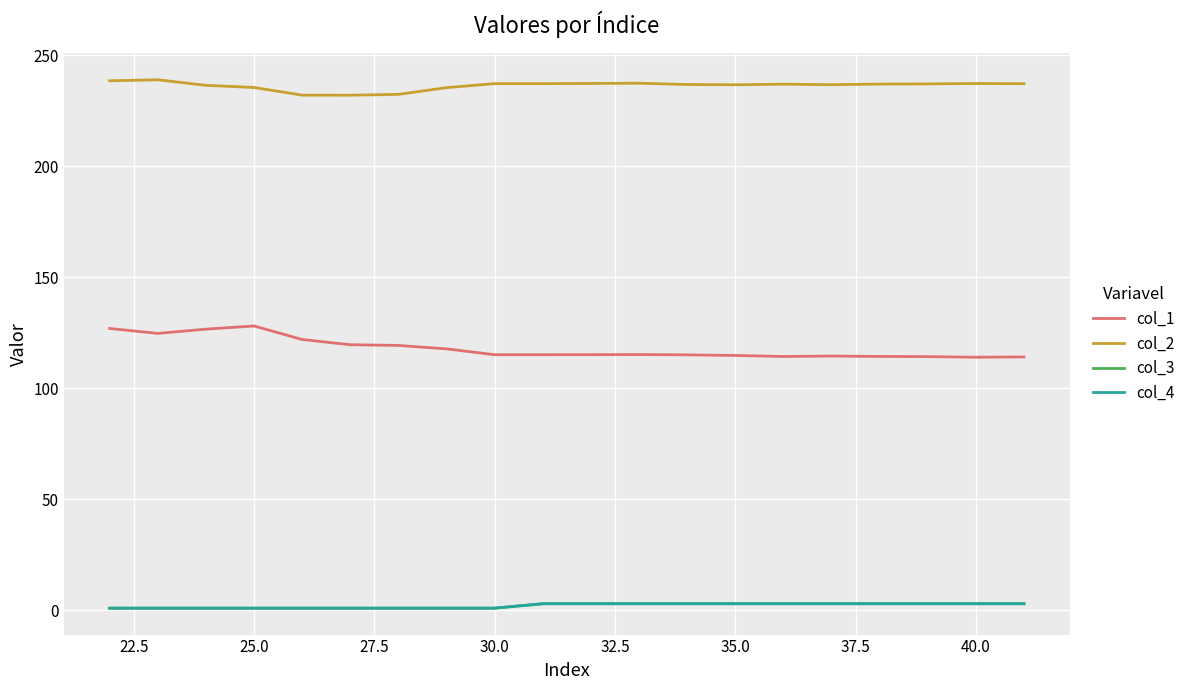

True or false: col_4 and col_1 cross at least once.

False